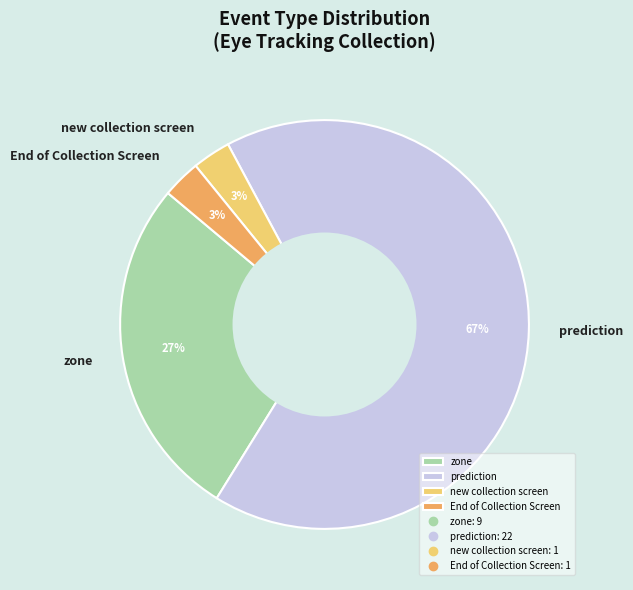

To the nearest percent, what is the combined percentage of prediction and zone?

94%